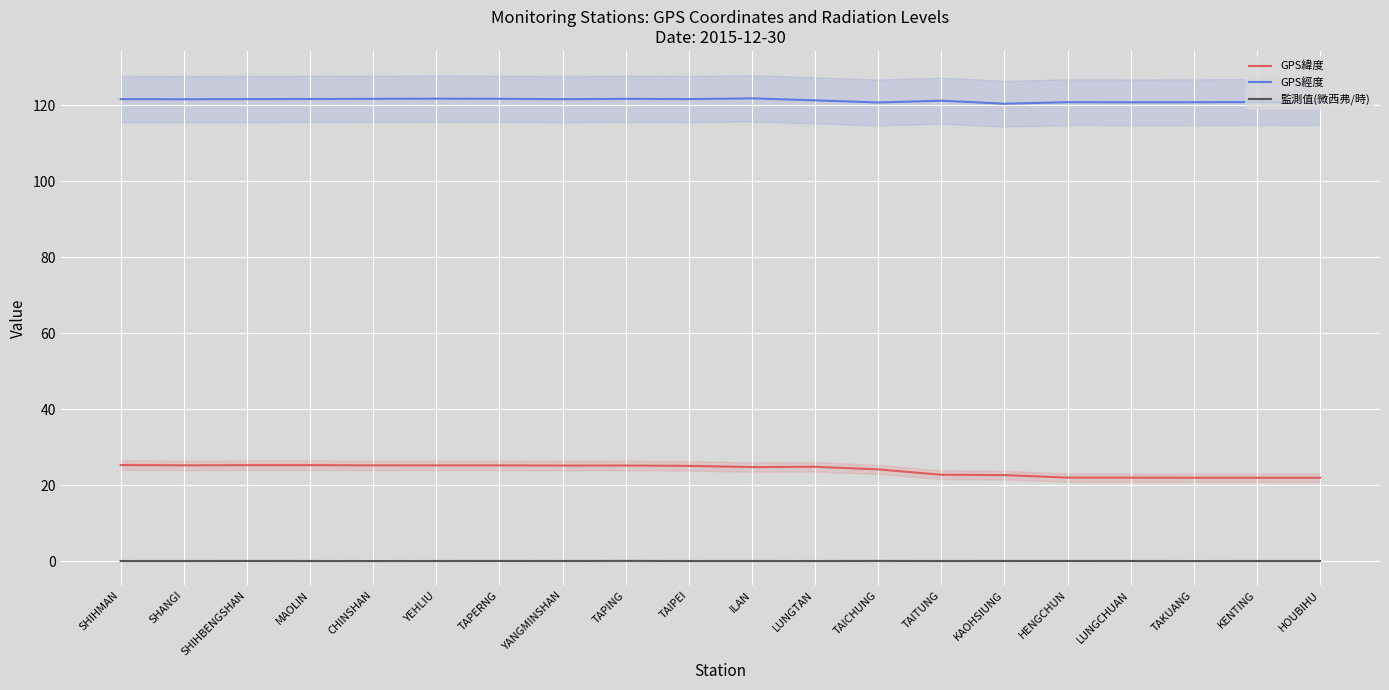

What is the total value across all series at YEHLIU?

147.0